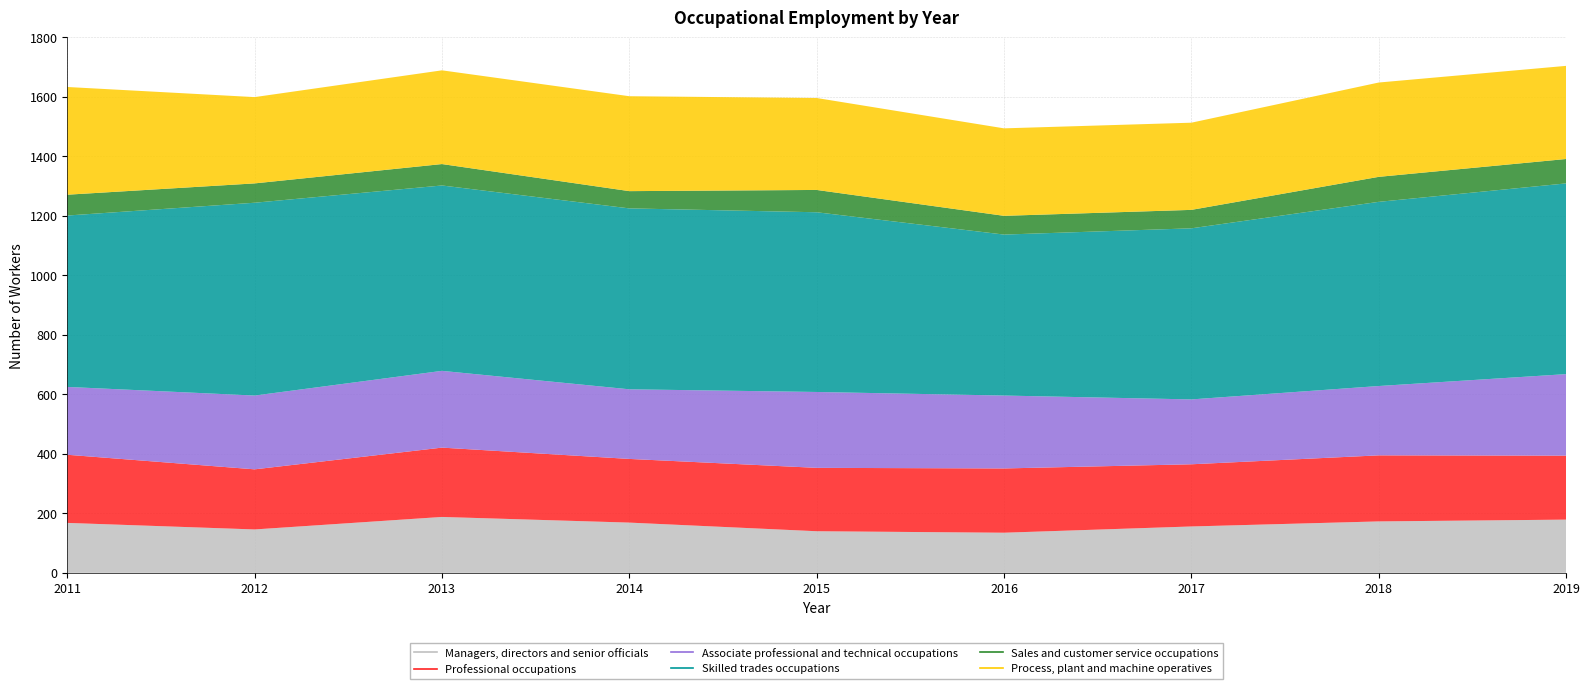

Count the number of data series in this chart.

6